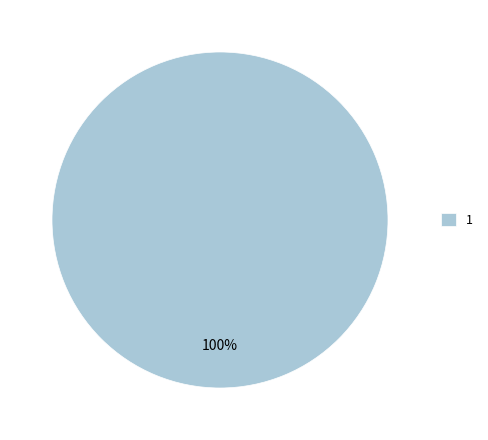

What percentage is the 1 slice, to the nearest percent?

100%